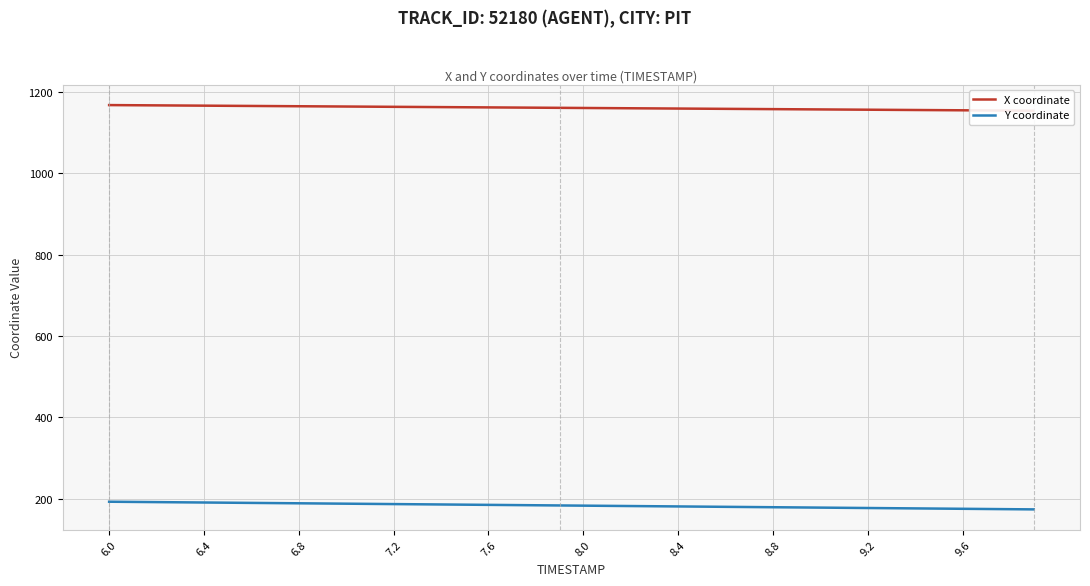

Does the chart display data point markers on the line(s)?

No